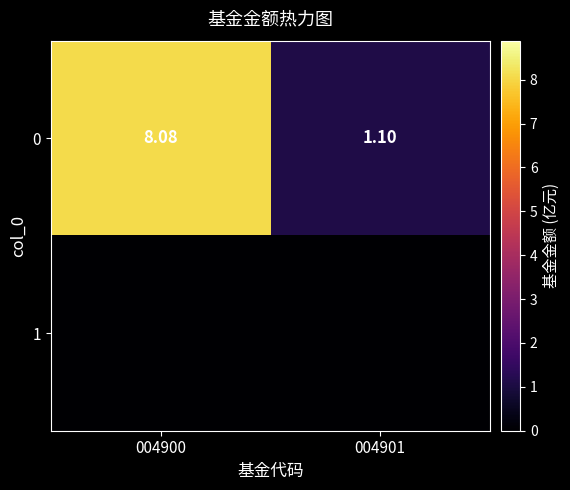

Is the value of 1 at 004900 greater than the value of 0 at 004900?

No